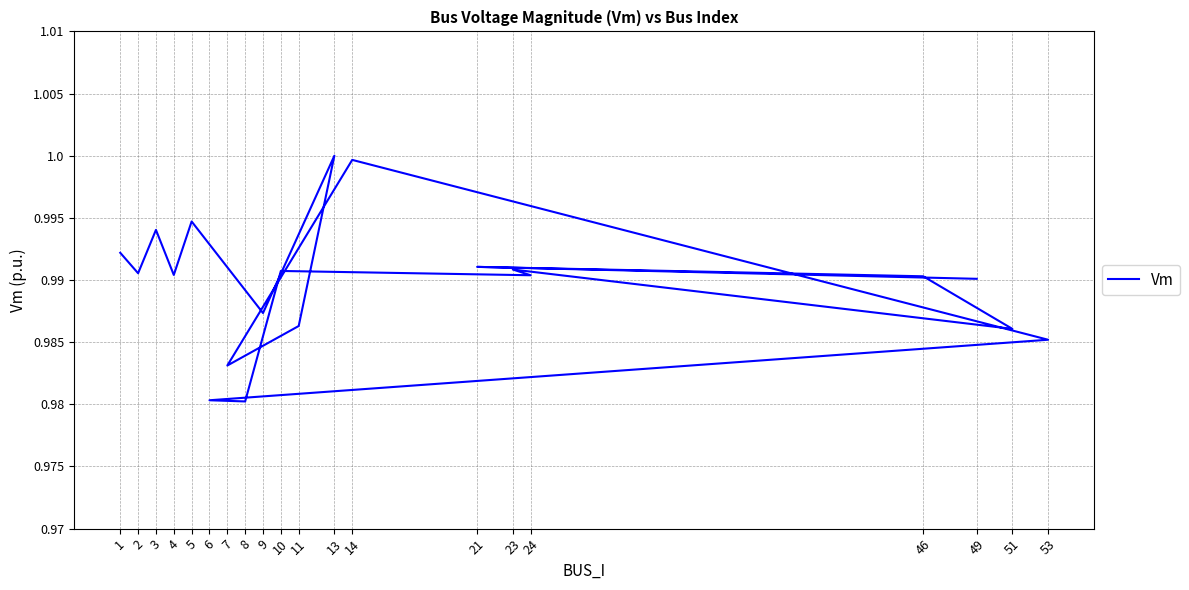

Which label corresponds to the smallest value in the chart?

8